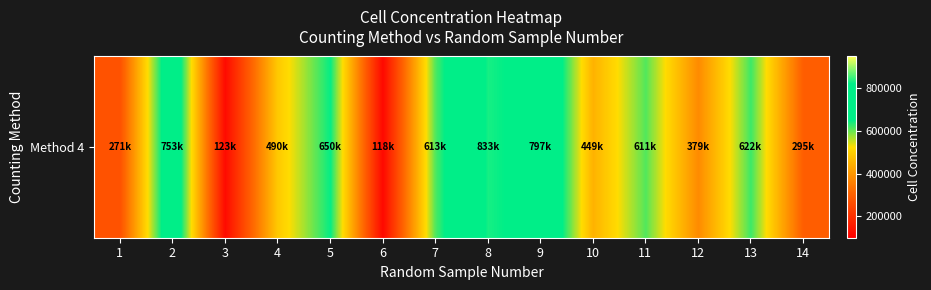

At which label is the value closest to 475500?

4